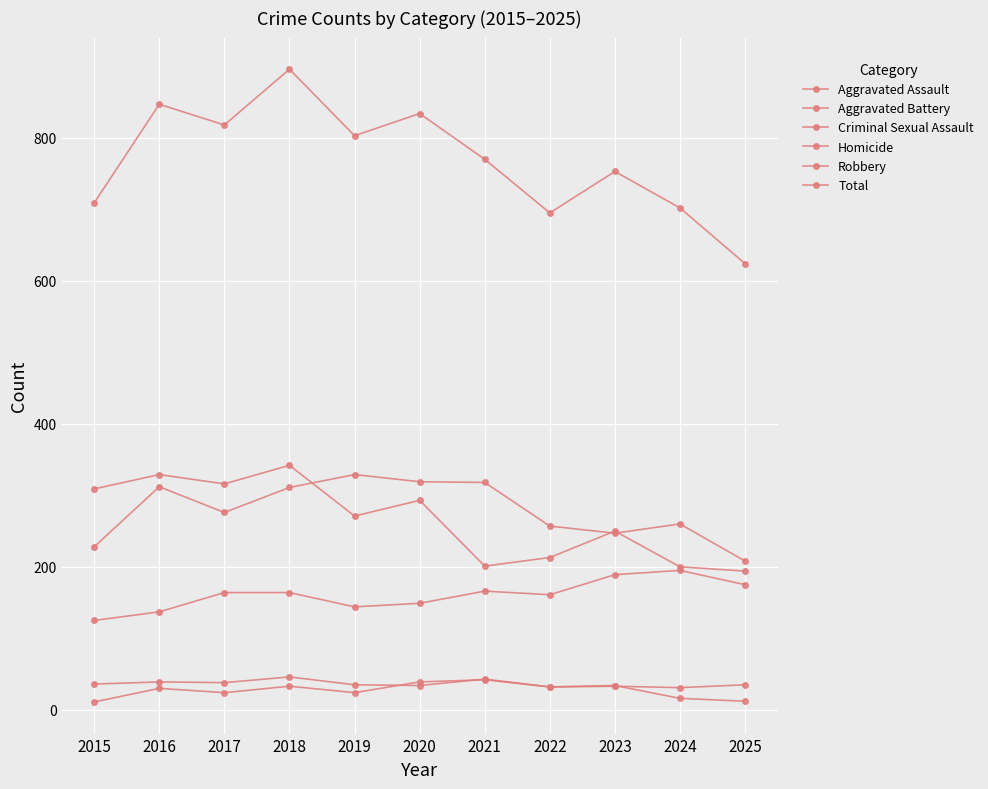

Reading left to right, what are all the values shown in this chart?

Aggravated Assault: 125	137	164	164	144	149	166	161	189	195	175
Aggravated Battery: 228	312	276	311	329	319	318	257	247	260	208
Criminal Sexual Assault: 36	39	38	46	35	34	43	32	33	31	35
Homicide: 11	30	24	33	24	39	42	32	34	16	12
Robbery: 309	329	316	342	271	293	201	213	250	200	194
Total: 709	847	818	896	803	834	770	695	753	702	624